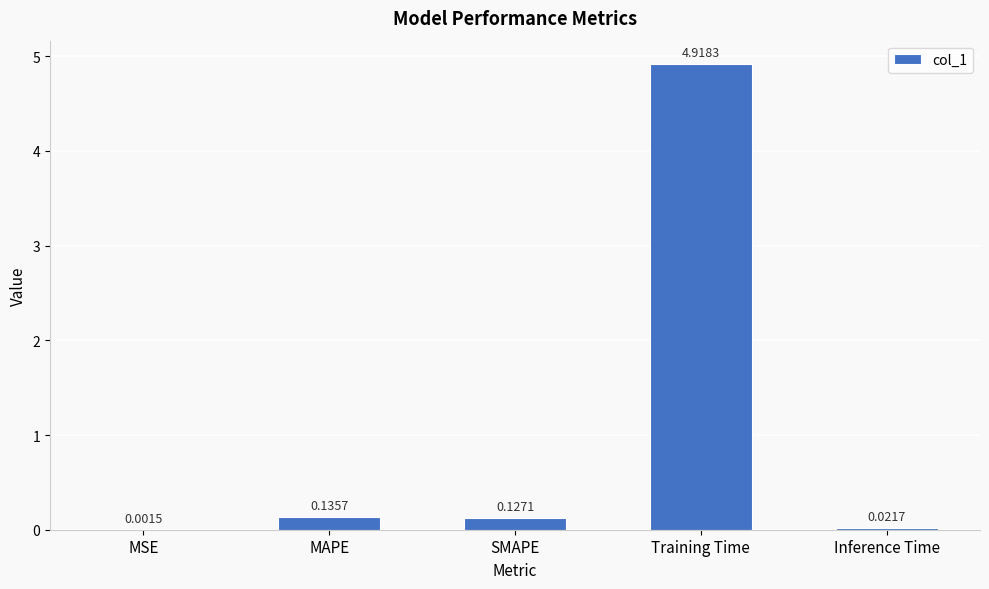

At which label is the value closest to 2?

MAPE